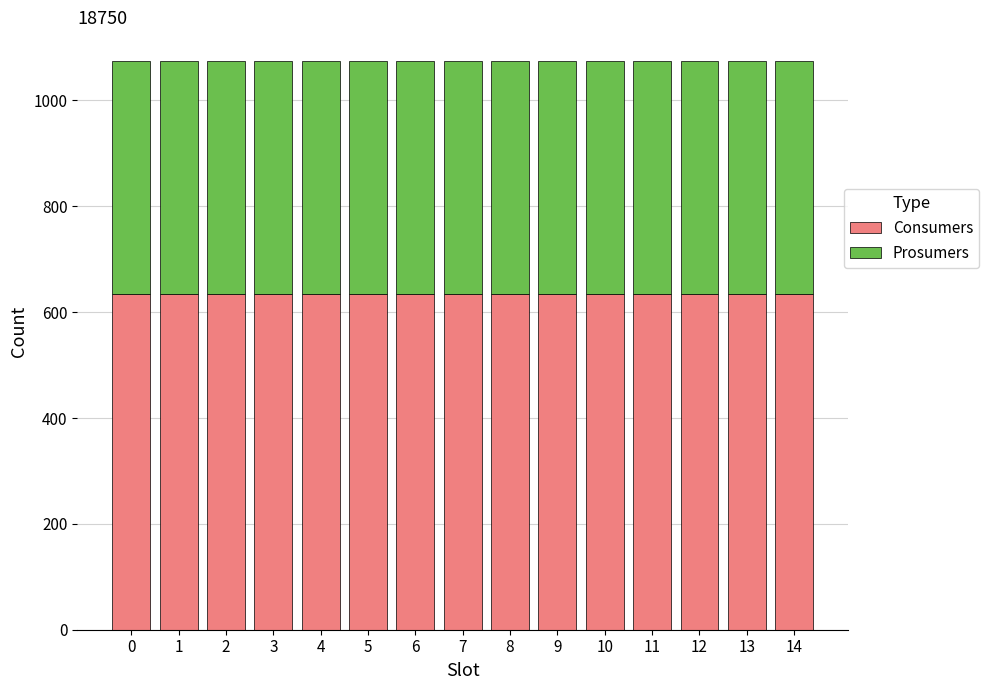

What is the total value across all series at 5?

1075